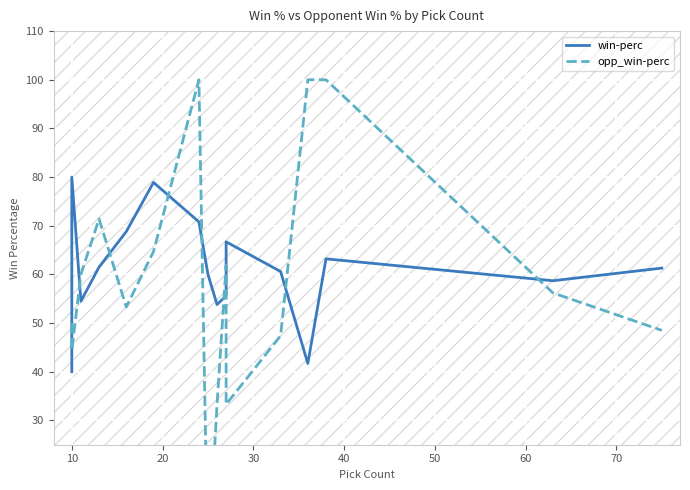

Reading left to right, list all the values displayed in this chart.

win-perc: 40.0	80.0	54.5	61.5	68.8	78.9	70.8	60.0	53.8	55.6	66.7	60.6	41.7	63.2	58.7	61.3
opp_win-perc: 50.0	44.4	60.0	71.4	53.3	64.7	100.0	0.0	33.3	61.9	33.3	47.4	100.0	100.0	56.2	48.5